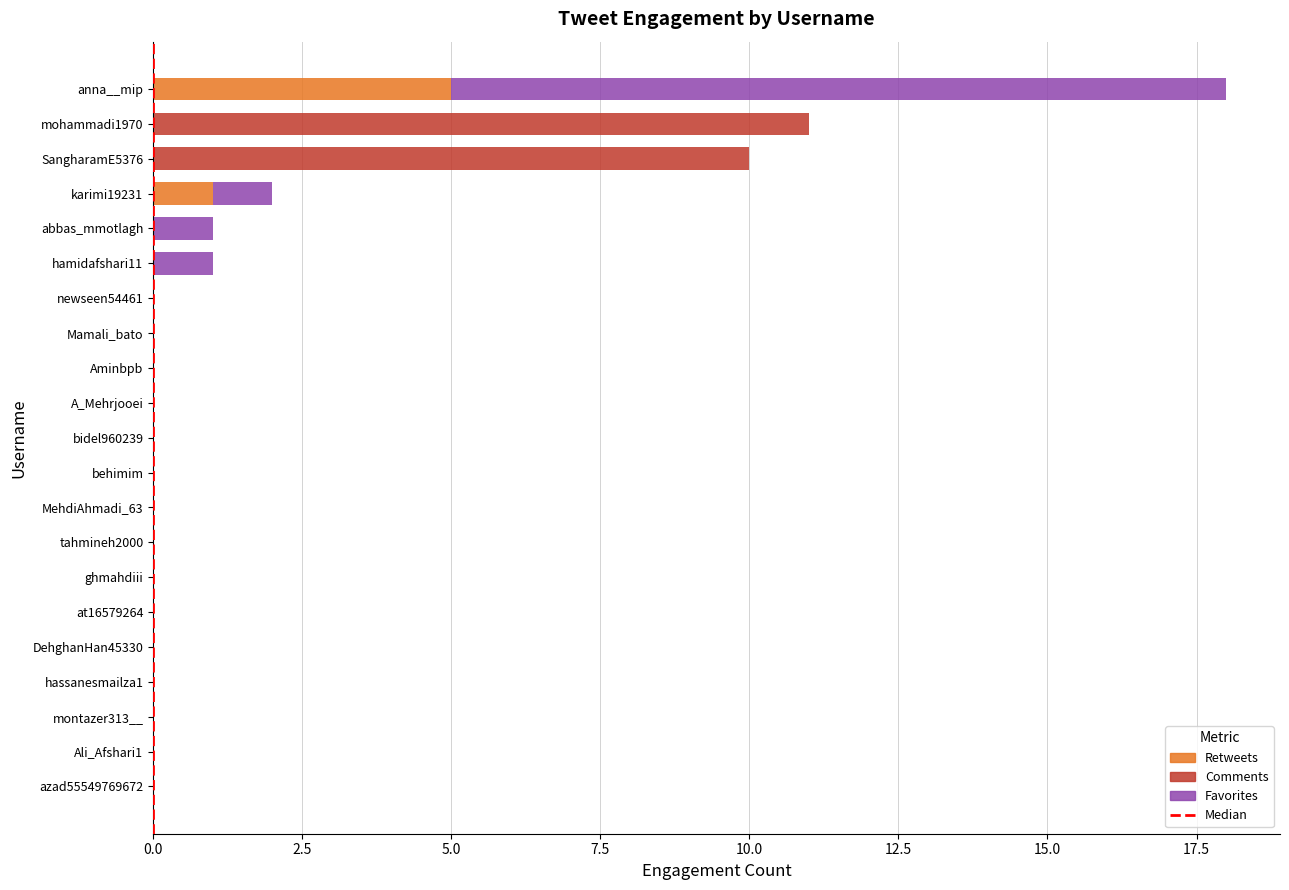

True or false: Retweets has a value of 0 at montazer313__.

True